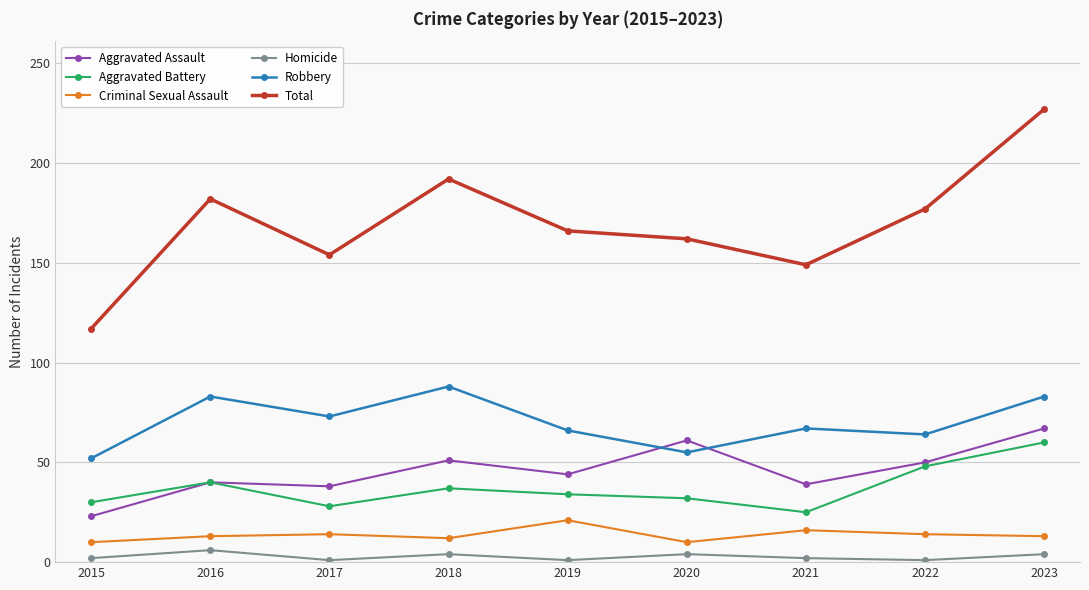

How many lines are shown in the chart?

6